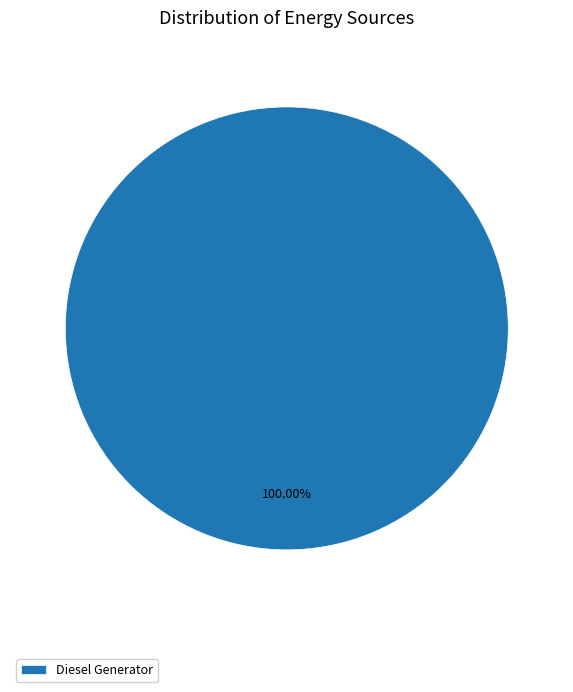

Does any single category account for the majority?

Yes